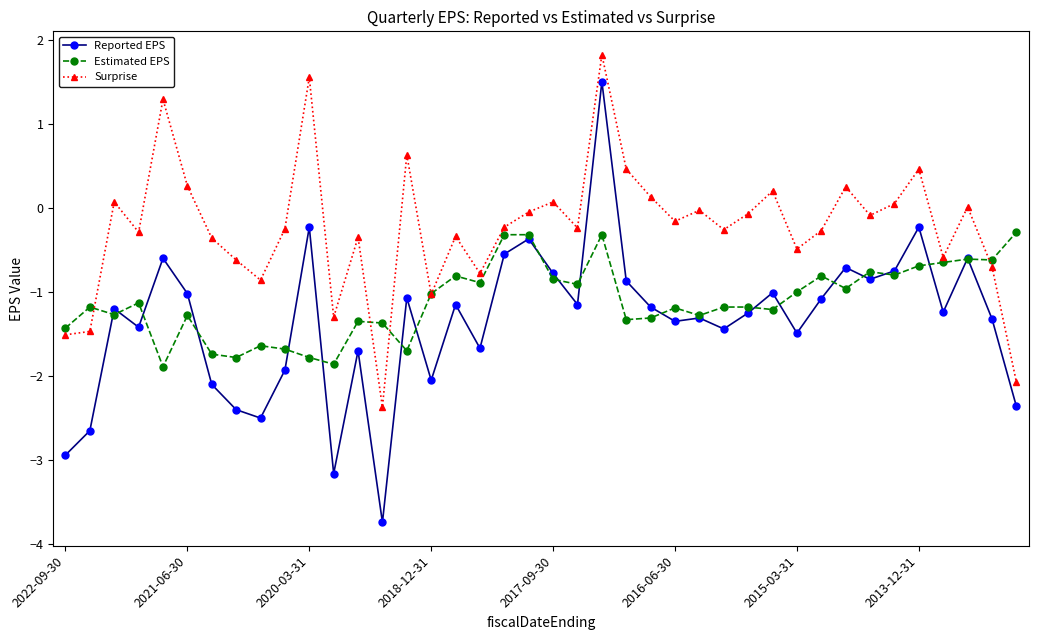

What is the greatest value displayed?

1.8